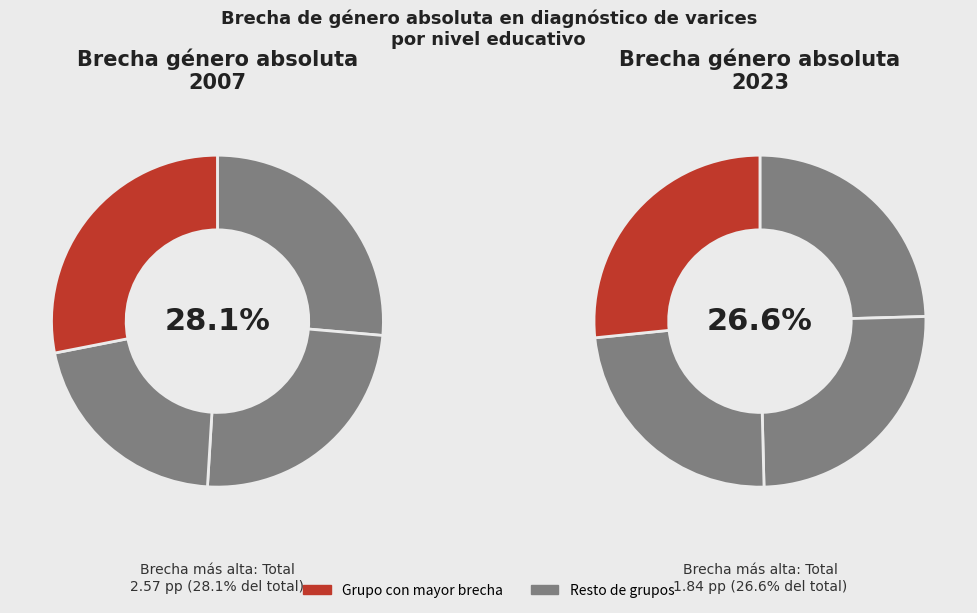

What is the total percentage of Secundarios and Universitarios?

45.5%